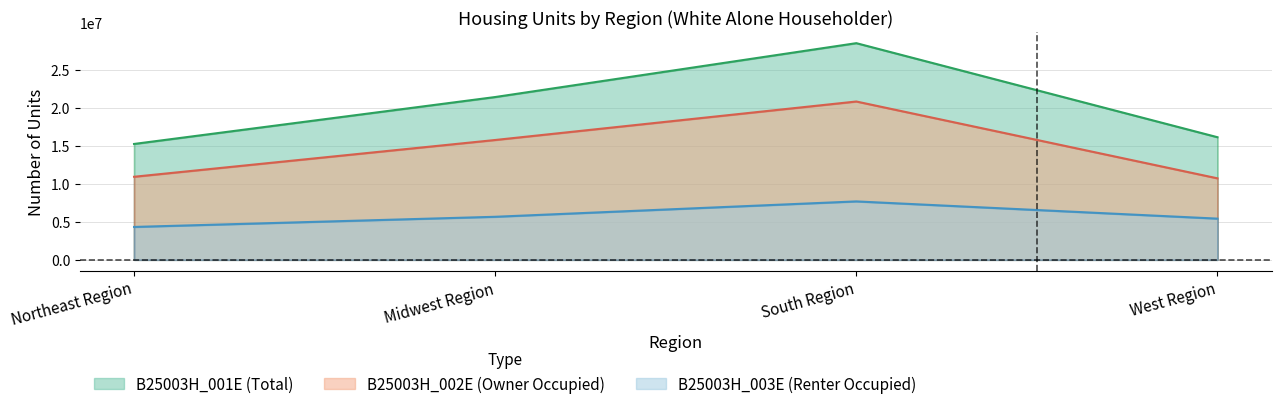

How many interior local peaks does the B25003H_001E series have?

1